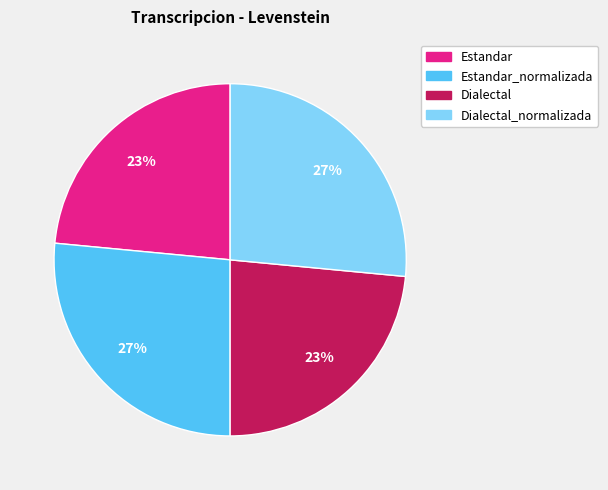

To the nearest percent, what percentage of the pie is Estandar_normalizada?

27%